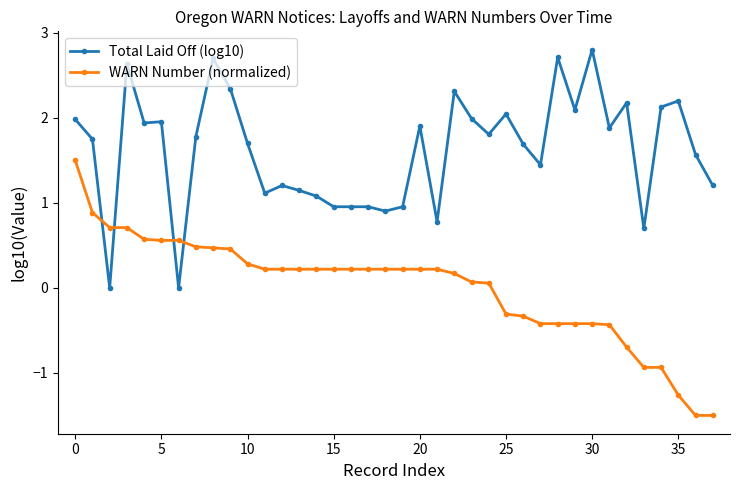

How many intersections are there between Total Laid Off (log10) and WARN Number (normalized)?

4